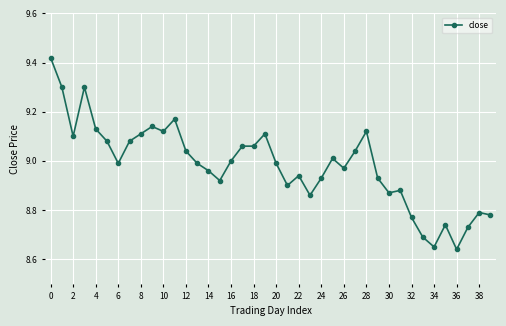

Does the chart display data point markers on the line(s)?

Yes